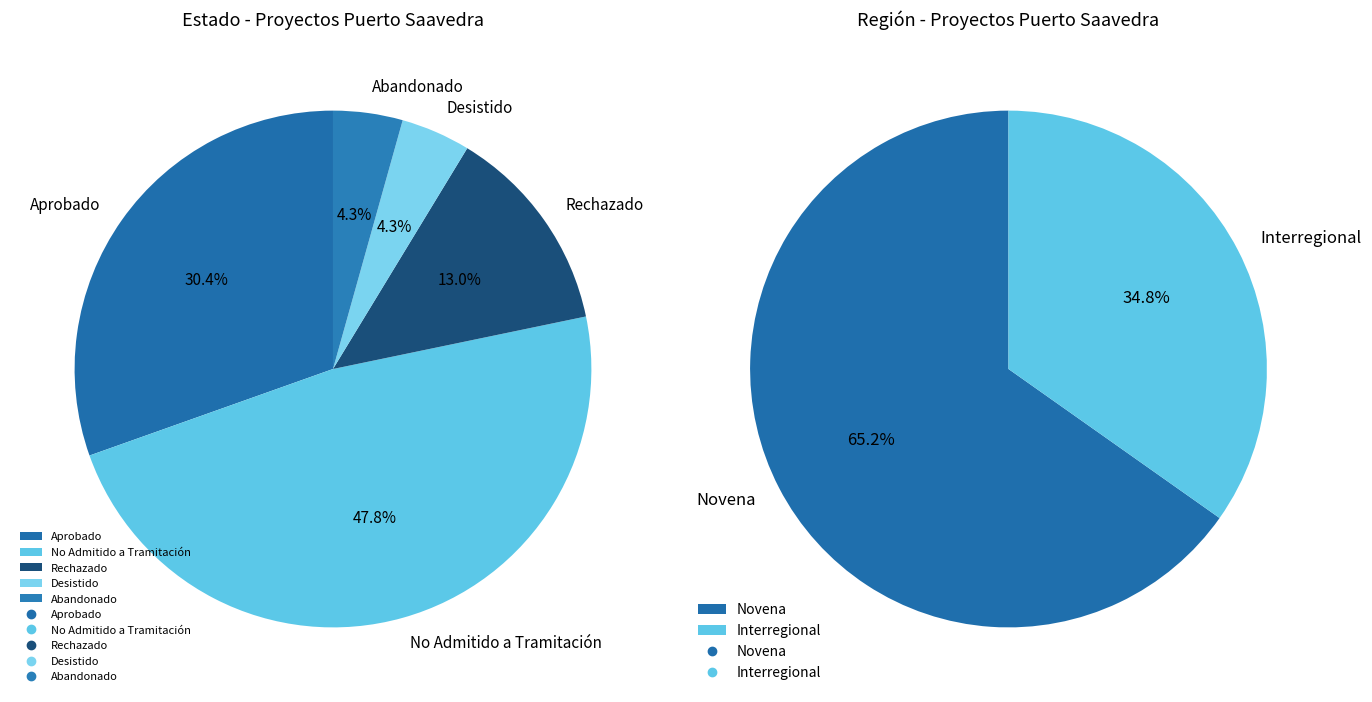

How many segments does this pie chart have?

5